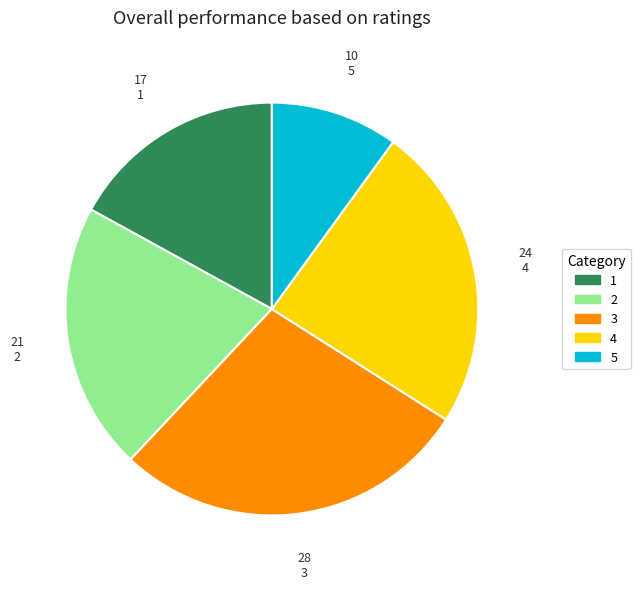

Approximately how many times larger is the value at 3 compared to 2?

1.3